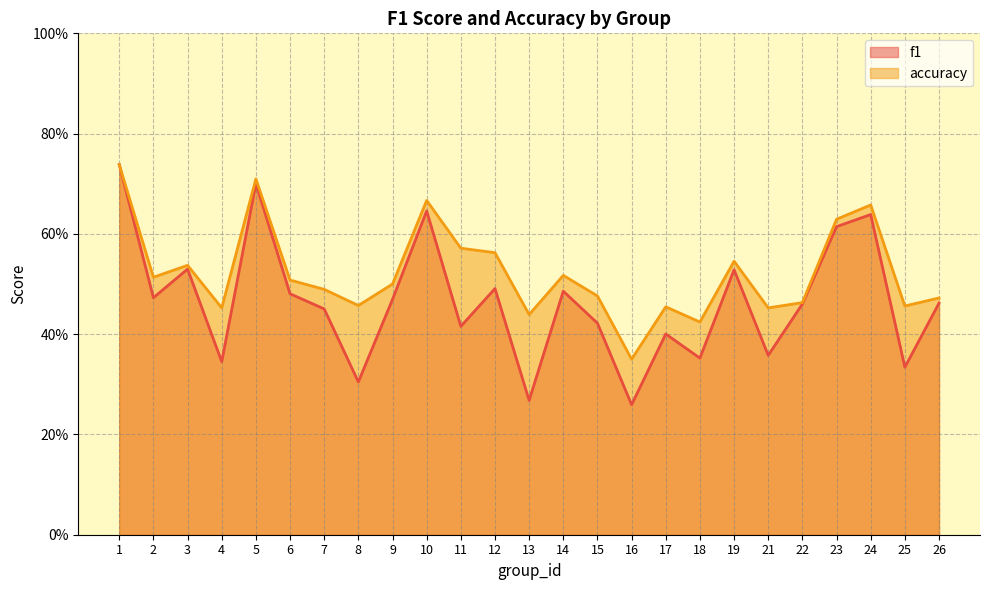

The accuracy series shows 0.1 at 18. True or false?

False